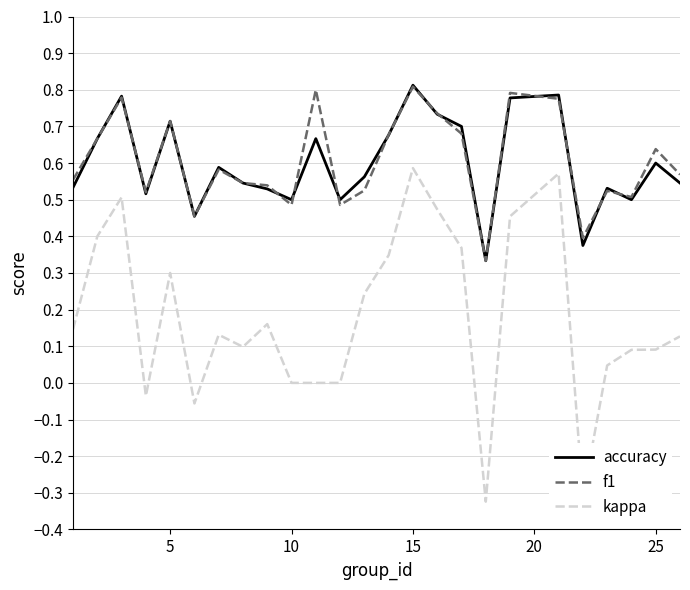

Which series has the widest spread of values?

kappa